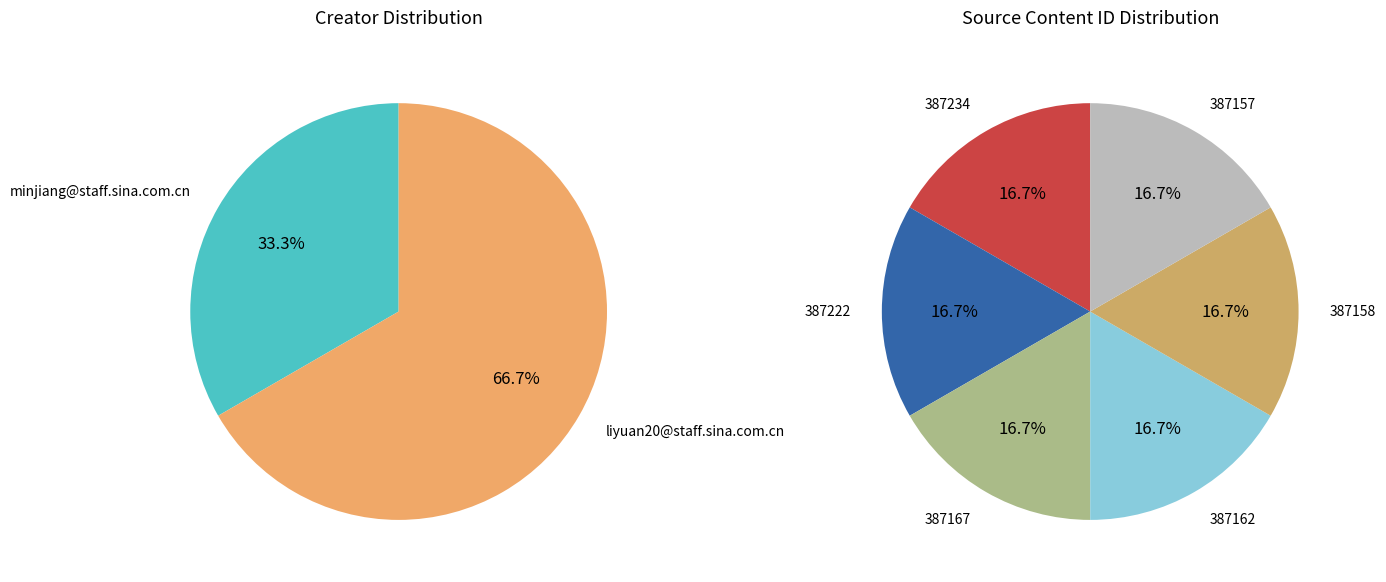

What is the smallest slice in the pie chart?

387234